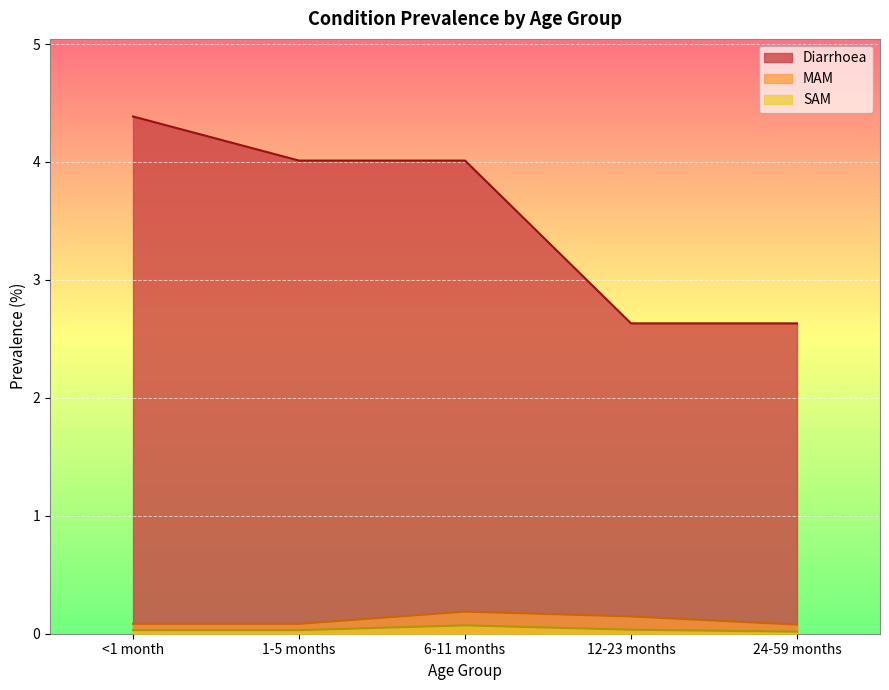

What is the difference between the MAM values at 1-5 months and 6-11 months?

0.1